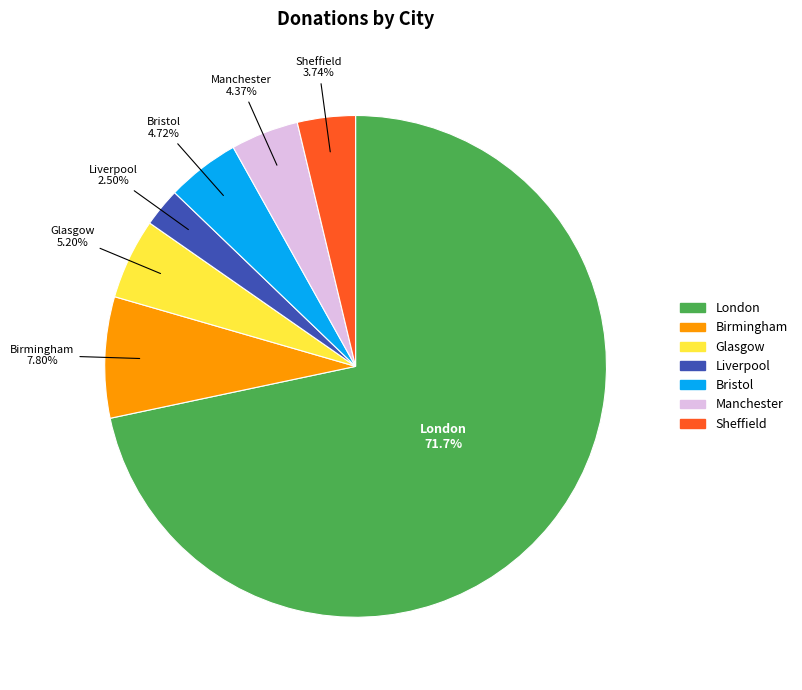

How many slices are in this pie chart?

7